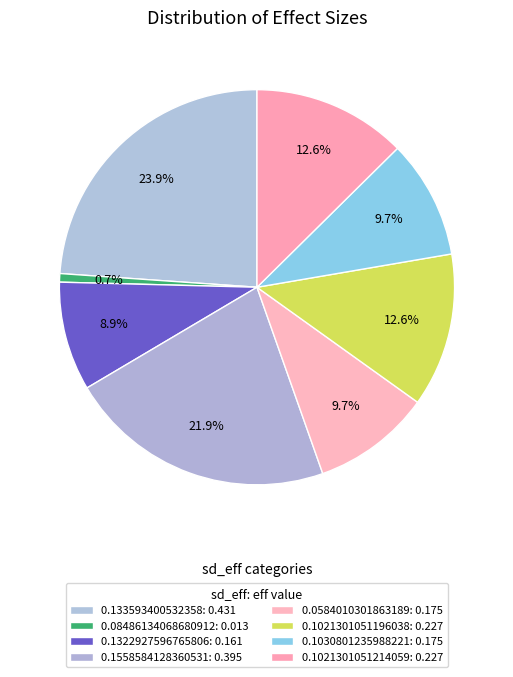

What percentage do 0.133593400532358 and 0.1322927596765806 together represent?

32.8%